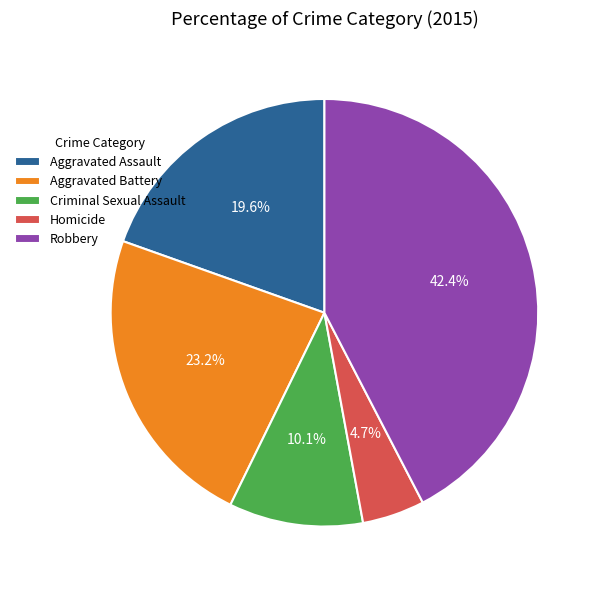

Is there a majority slice in this chart?

No